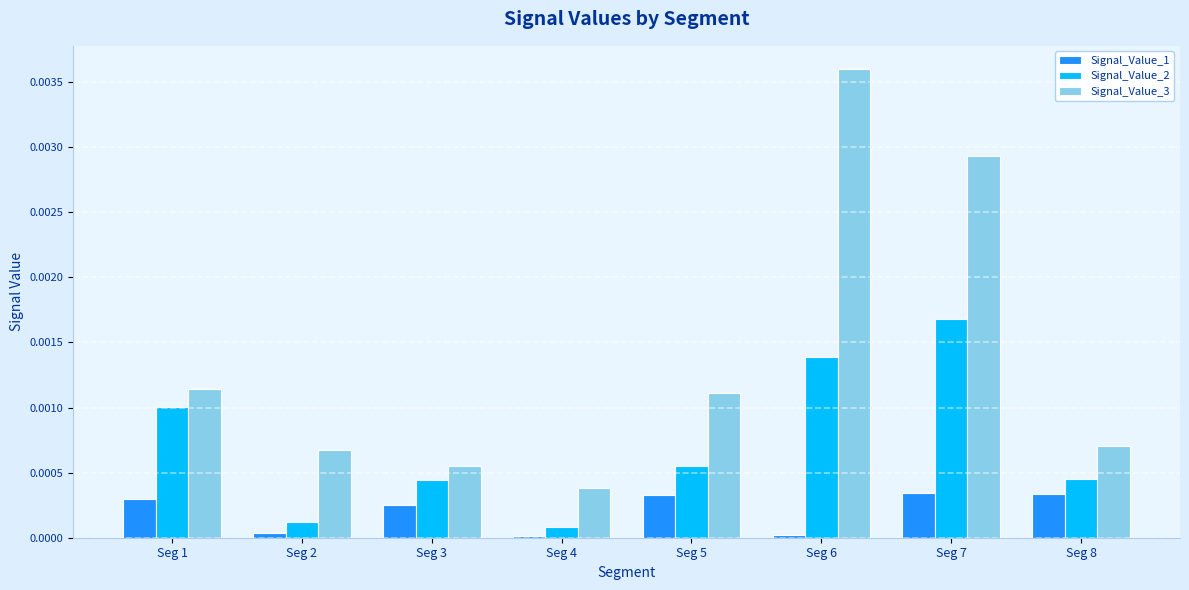

Is the value of Signal_Value_2 at Seg 5 greater than the value of Signal_Value_1 at Seg 7?

Yes